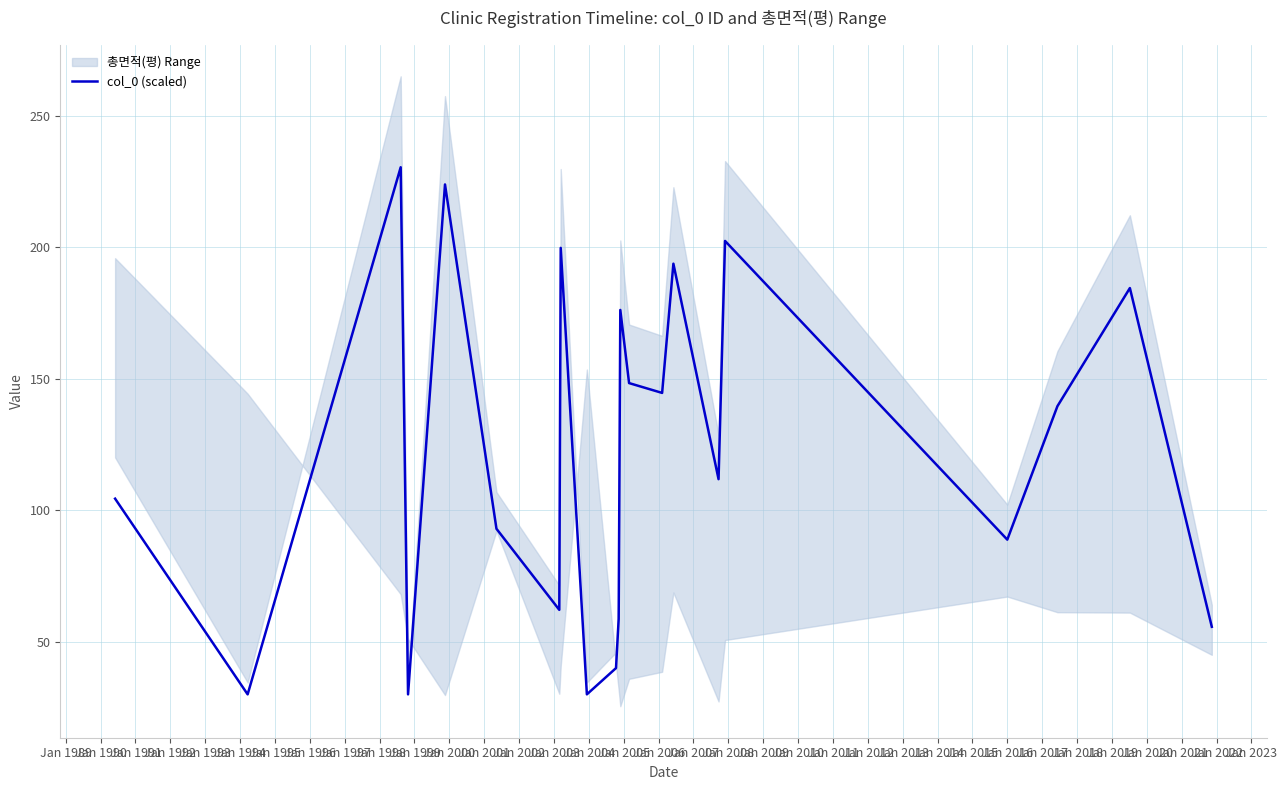

How many points are higher than both their immediate neighbors (excluding endpoints)?

7